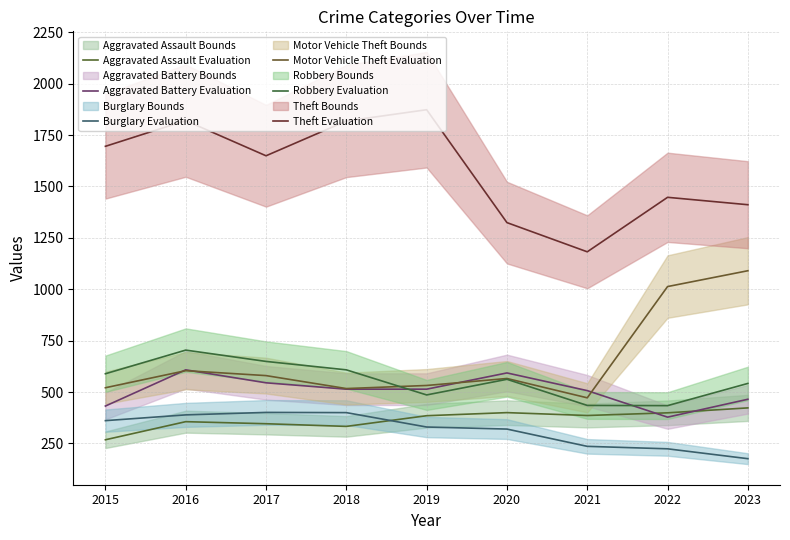

What is the value of the Motor Vehicle Theft Evaluation point at the 4th from the left?

517